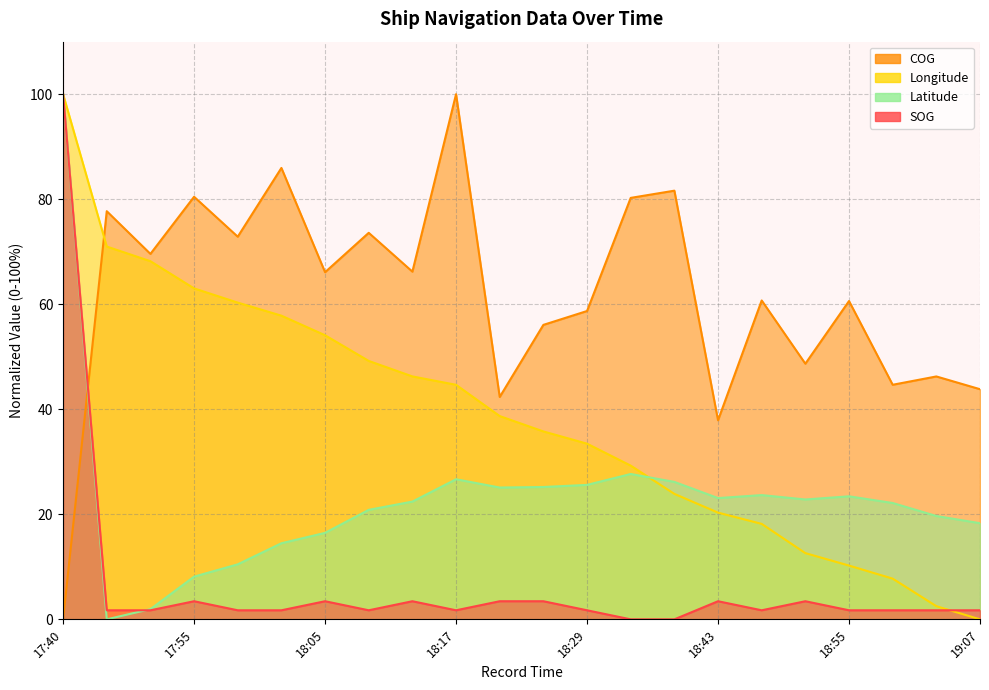

What is the label of the 21st point from the right?

17:46